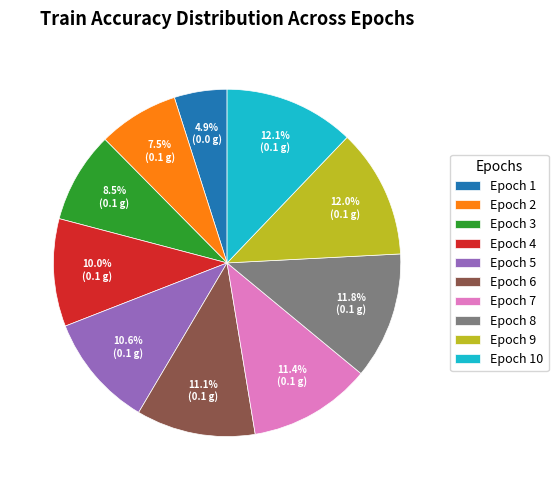

Count the number of slices in the pie.

10